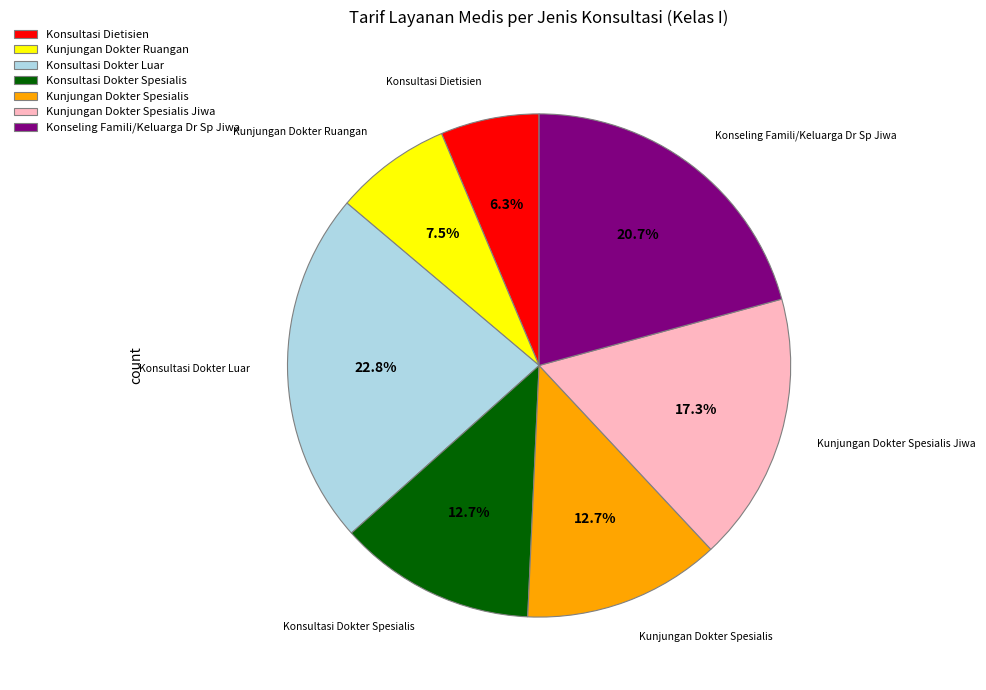

What is the ratio of the value at Kunjungan Dokter Ruangan to the value at Konseling Famili/Keluarga Dr Sp Jiwa?

0.4